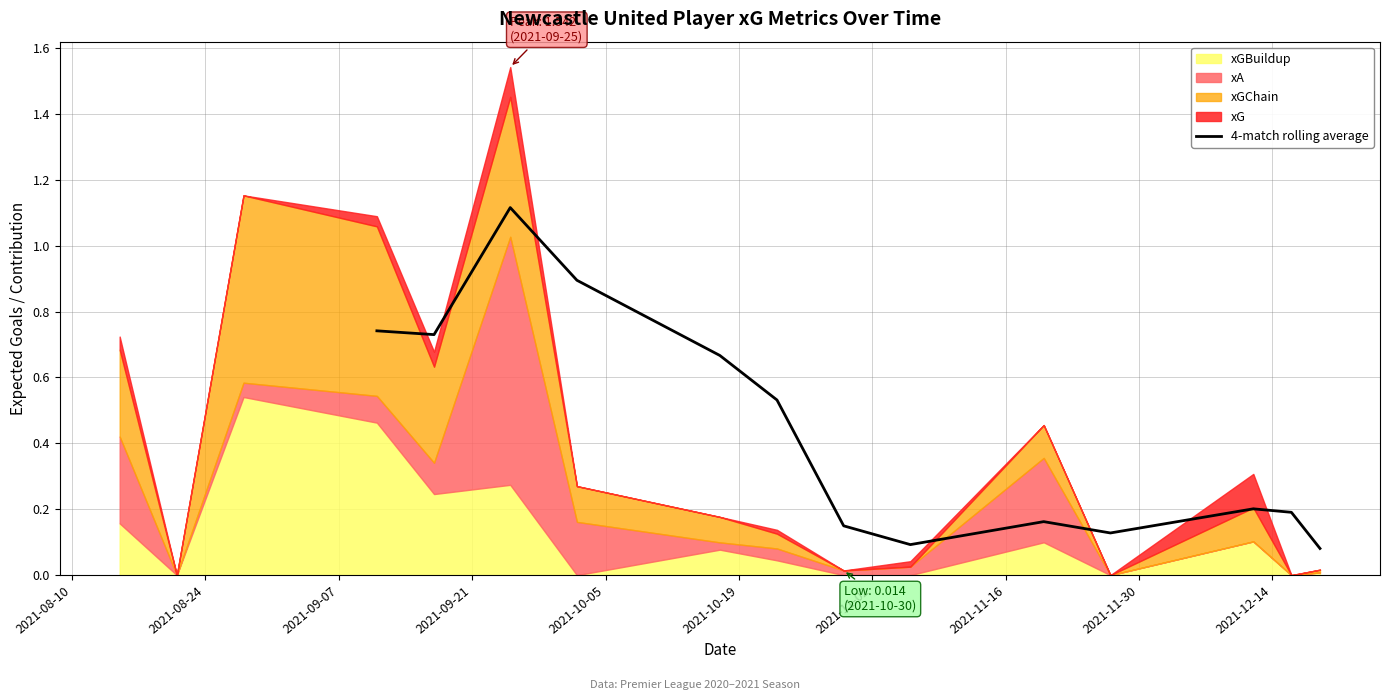

What is the maximum value for 4-match rolling average?

1.1